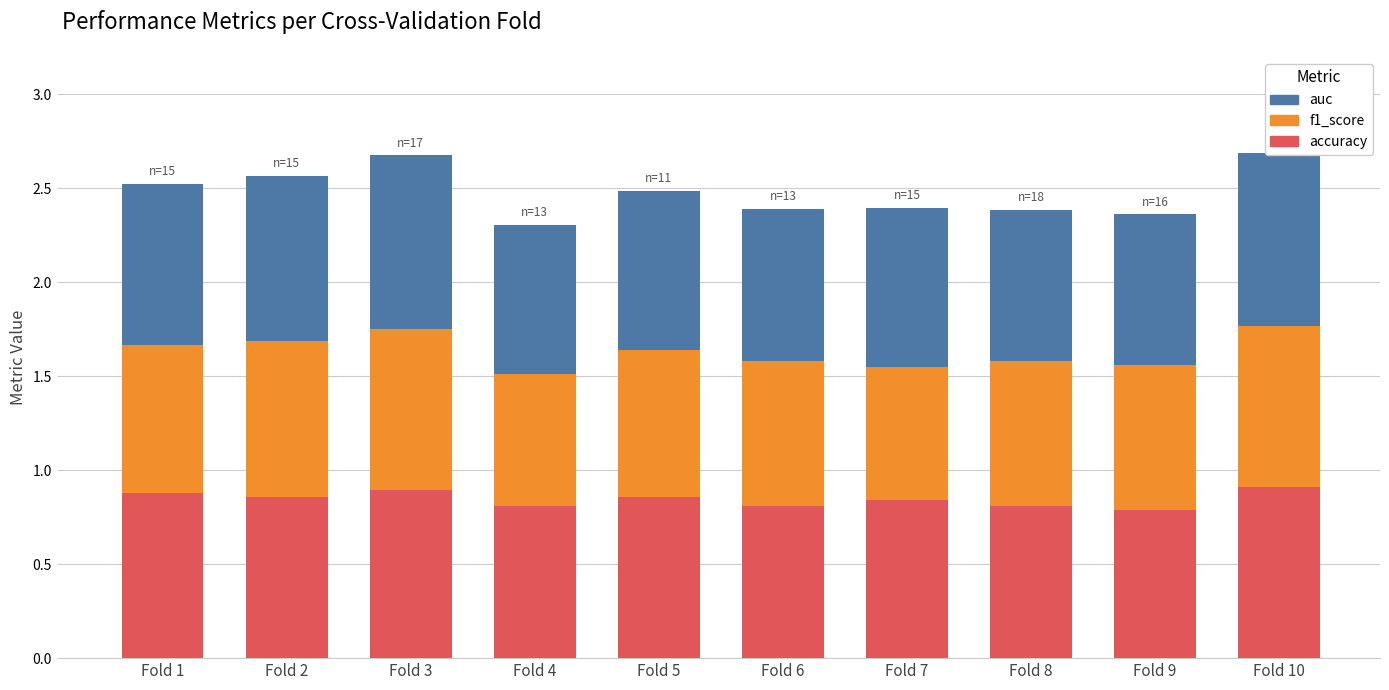

What is the total value across all series at Fold 2?

2.6